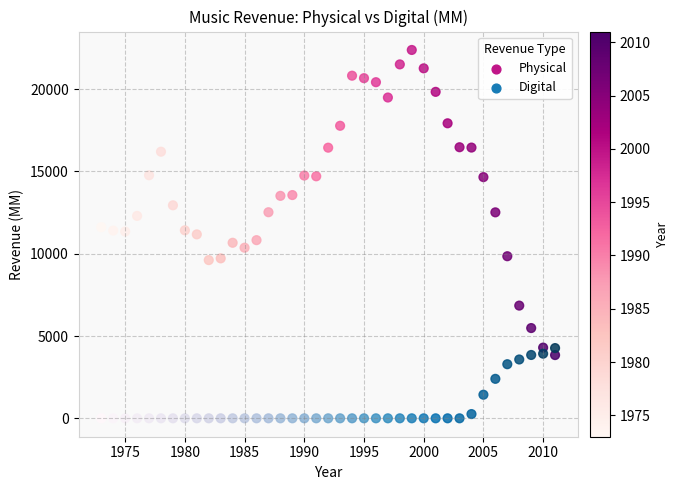

Across all data points, what is the range of Y values (max minus min)?

22381.0